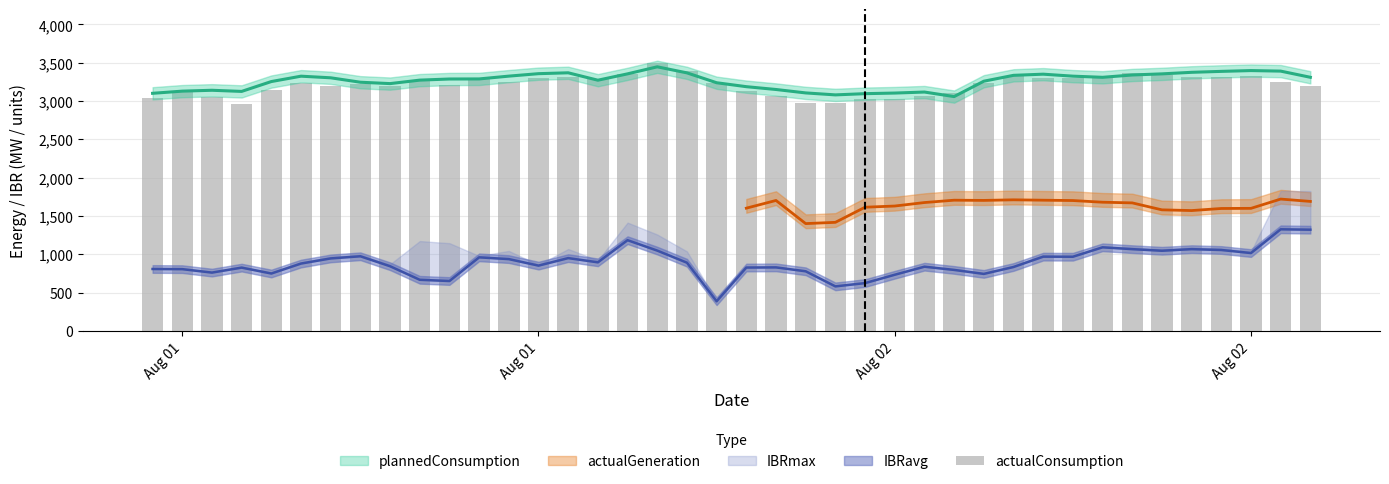

Reading right to left, what are all the values shown in this chart?

3192.1	3248.4	3327.3	3312.1	3308.1	3335.4	3360.0	3314.9	3305.2	3295.8	3326.6	3230.1	3104.7	3065.1	3029.0	3028.7	2974.8	2971.0	3069.0	3131.7	3236.7	3391.4	3498.2	3354.9	3282.6	3316.1	3302.8	3249.9	3285.3	3212.6	3265.2	3191.6	3225.0	3199.9	3234.5	3146.4	2963.5	3047.8	3132.4	3035.5